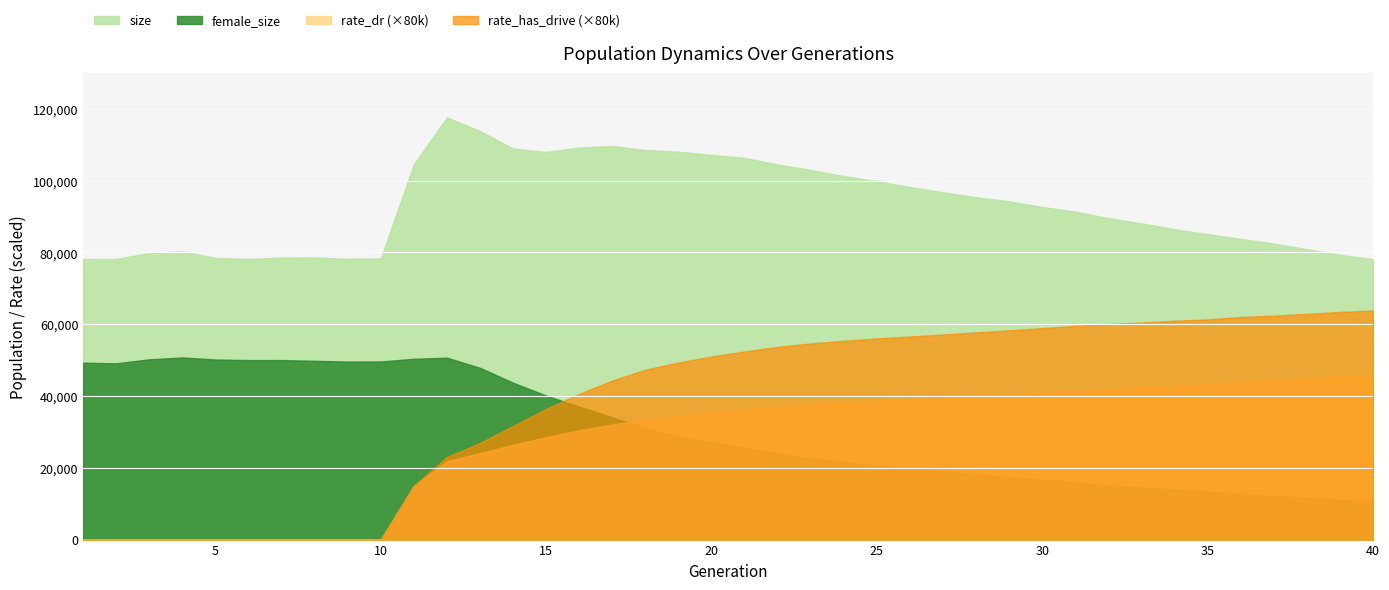

What is the total value across all series at 2?

127288.0